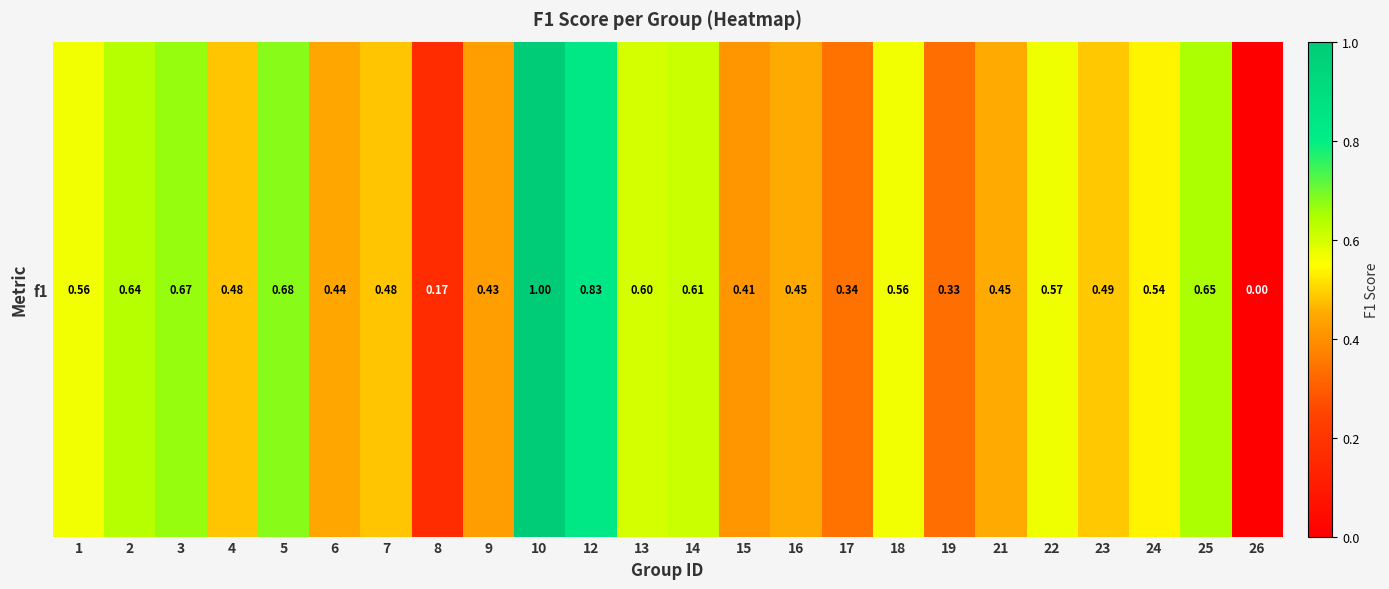

How many values are above zero?

23